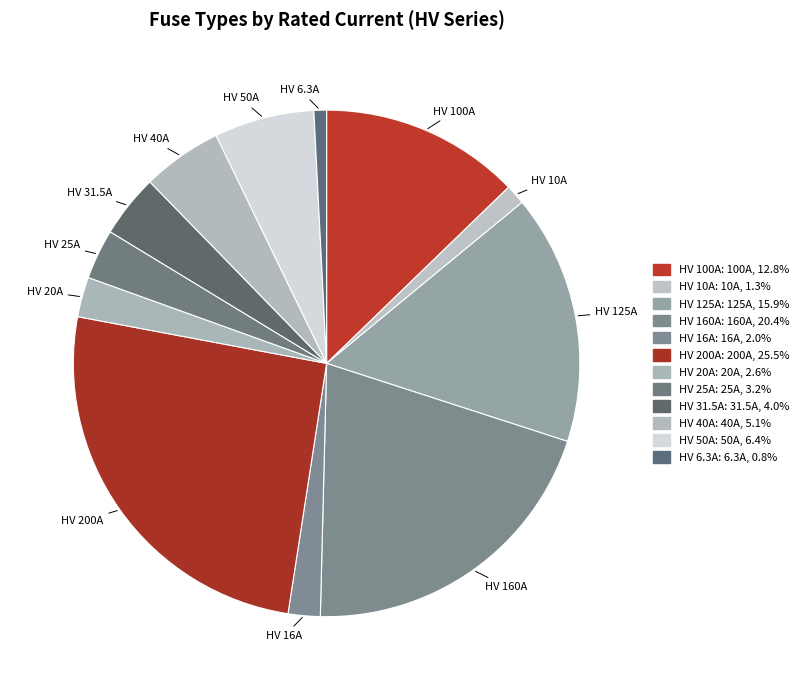

Count the number of slices in the pie.

12